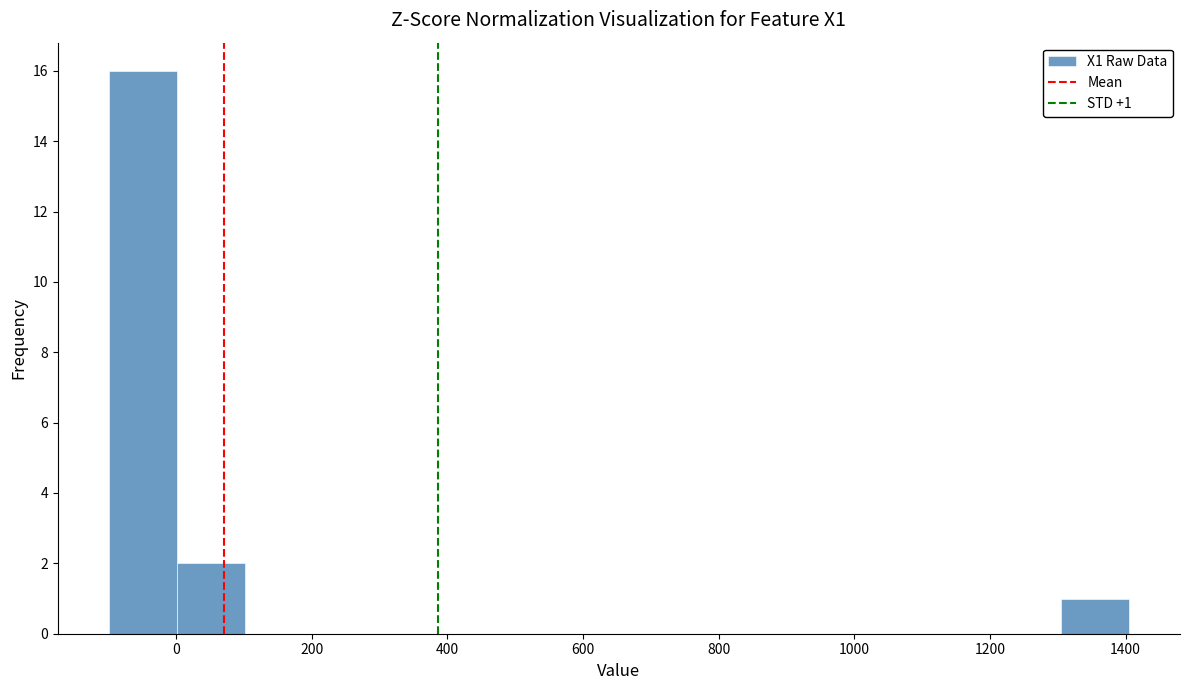

Which range on the x-axis has the tallest bar?

-100 to 0